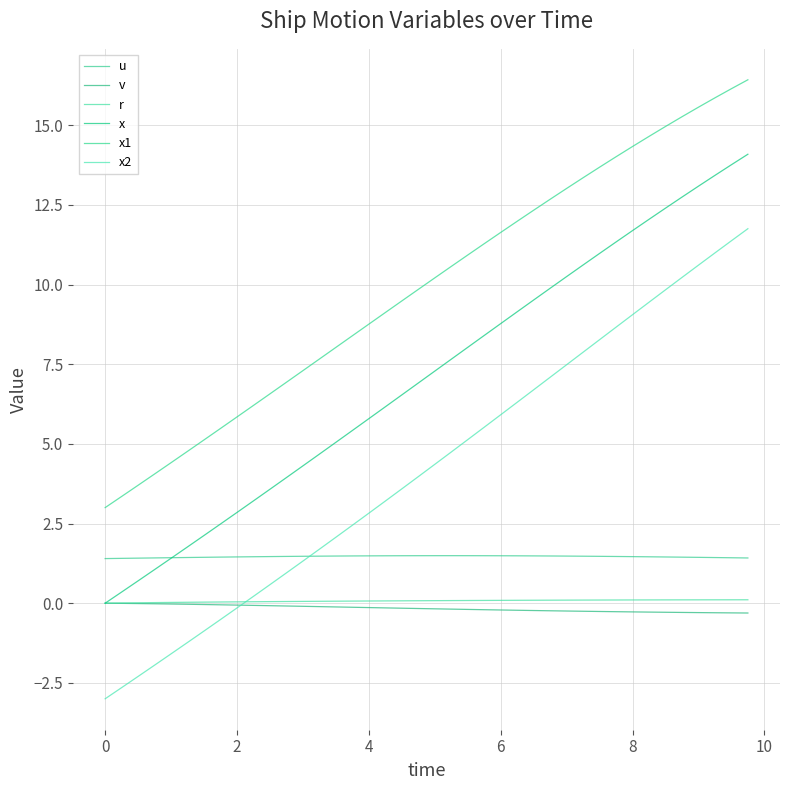

What is the average value of the x2 series?

4.2